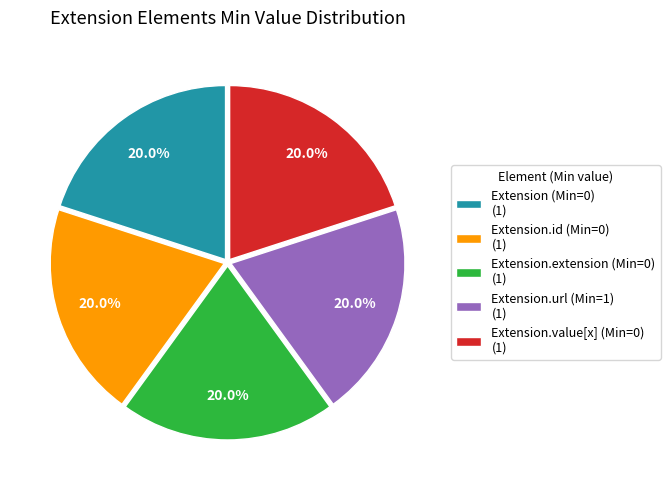

What is the ratio of the value at Extension.extension (Min=0) (1) to the value at Extension.url (Min=1) (1)?

1.0